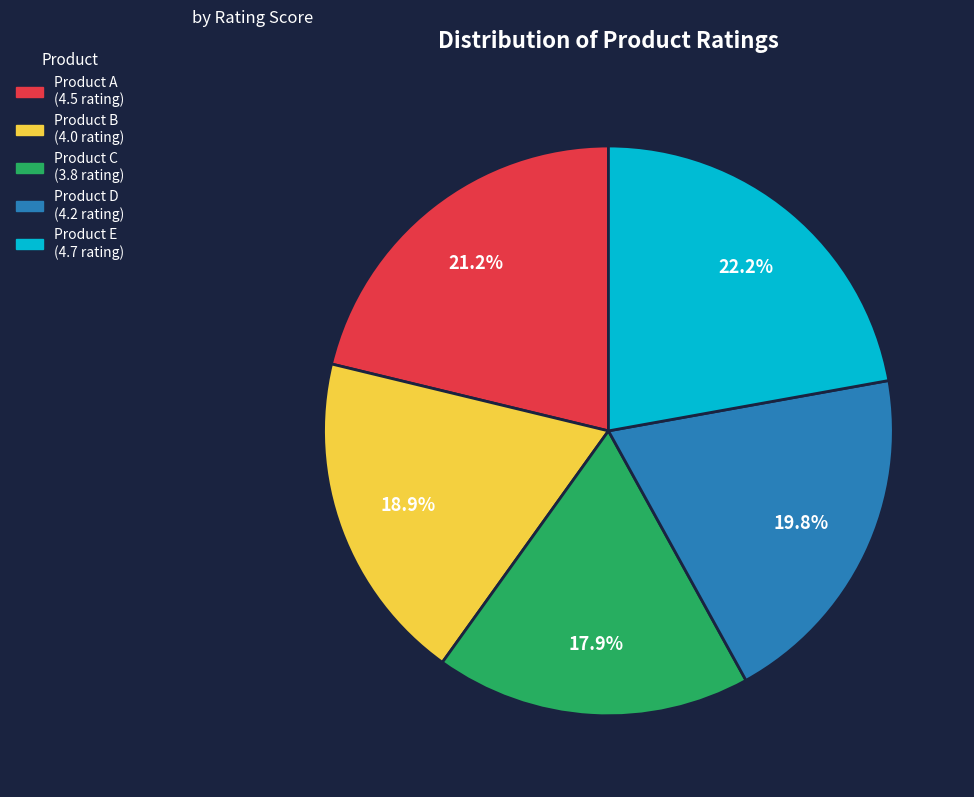

Does Product B account for over 50% of the chart?

No